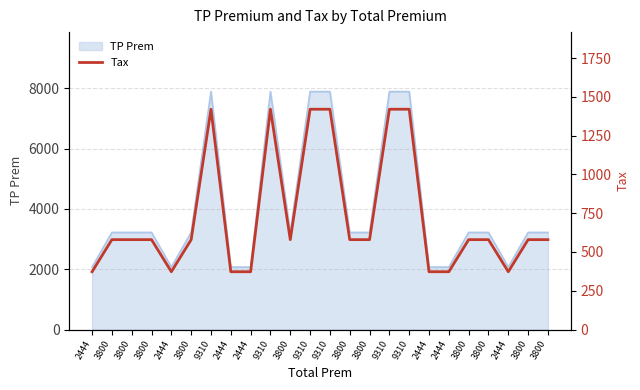

What is the sum of all values?

17507.0